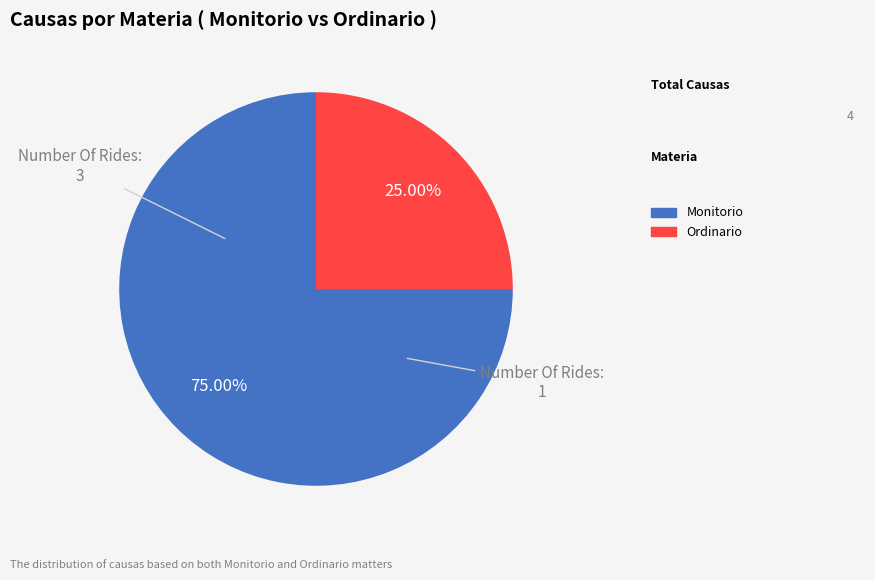

To the nearest percent, what is the average slice percentage?

50%